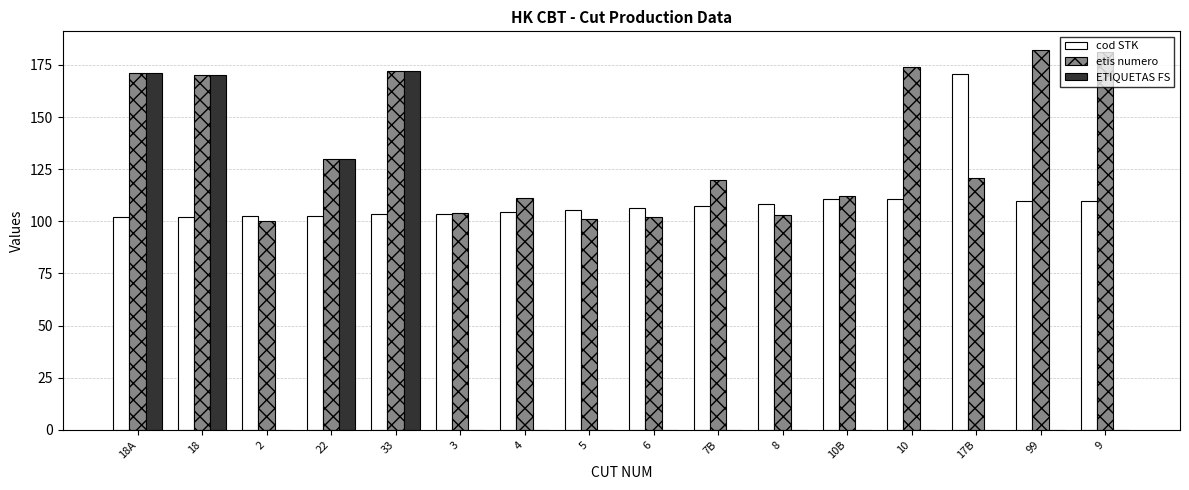

Is it true that ETIQUETAS FS equals 170.0 at 18?

True